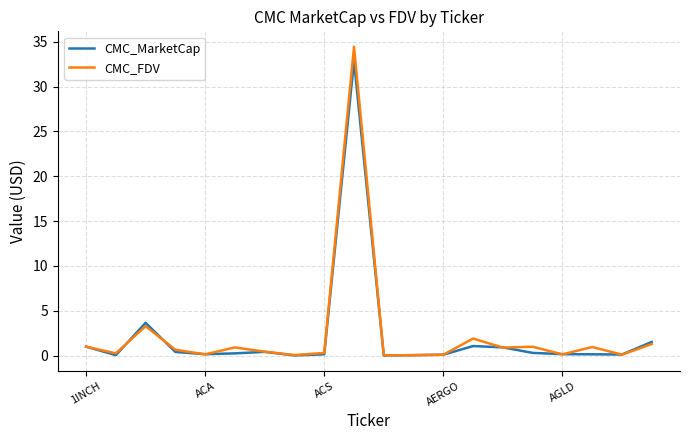

What is the maximum value for CMC_FDV?

34.4